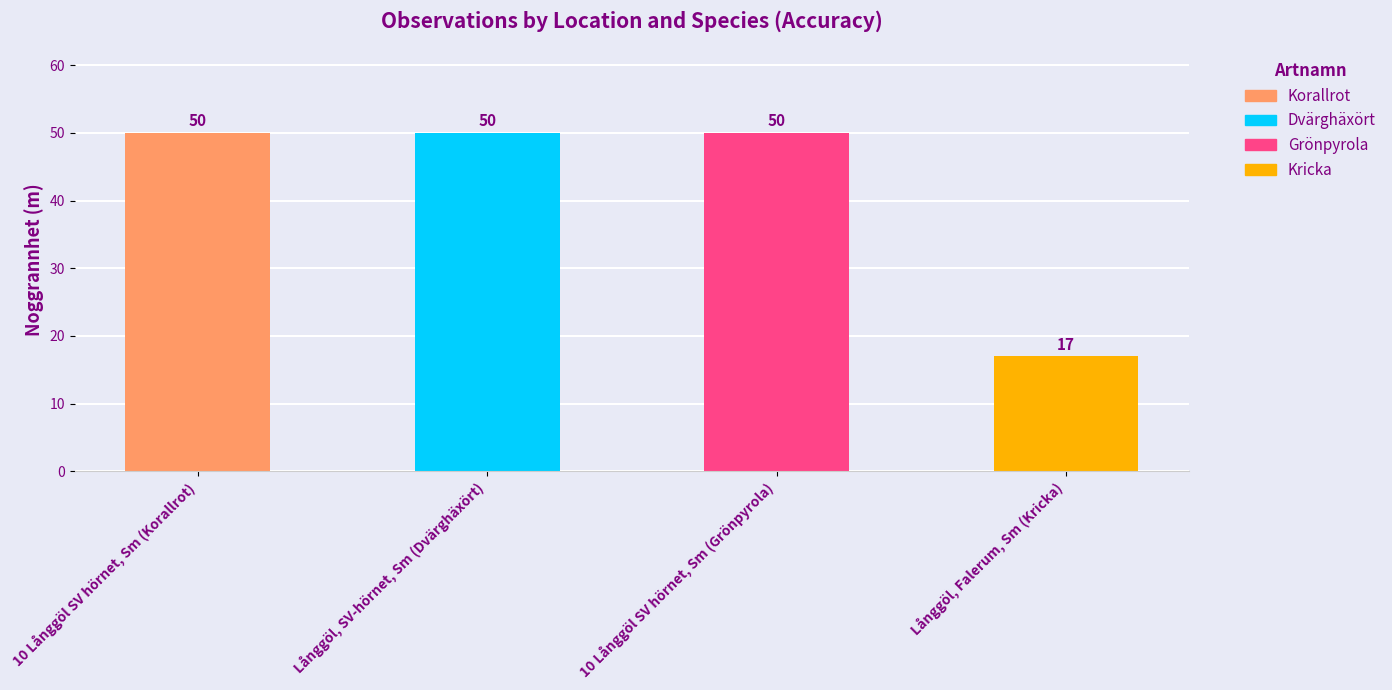

What is the approximate value at Långgöl, SV-hörnet, Sm (Dvärghäxört)?

50